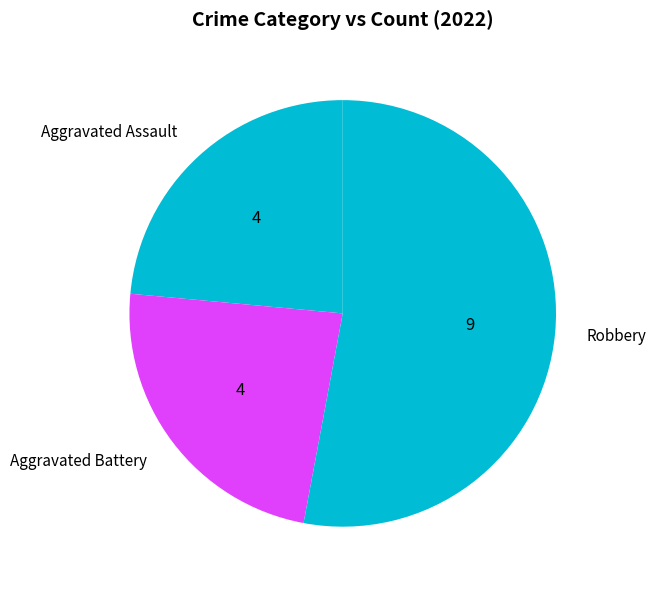

Which category has the biggest portion of the pie?

Robbery